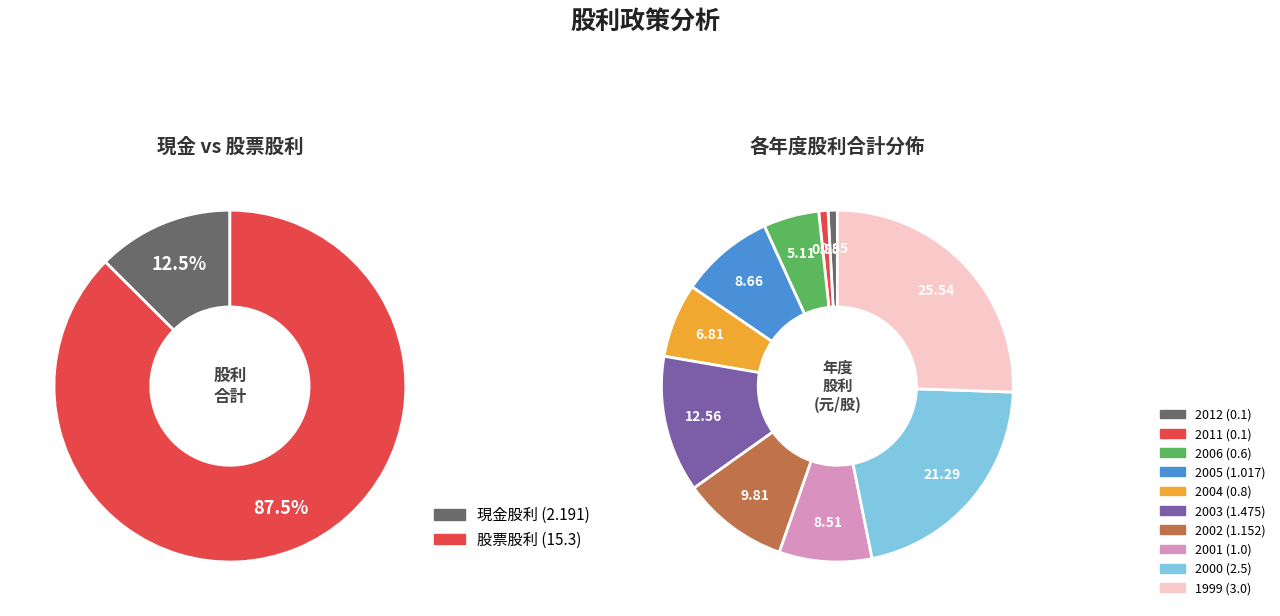

How many slices are in this pie chart?

10